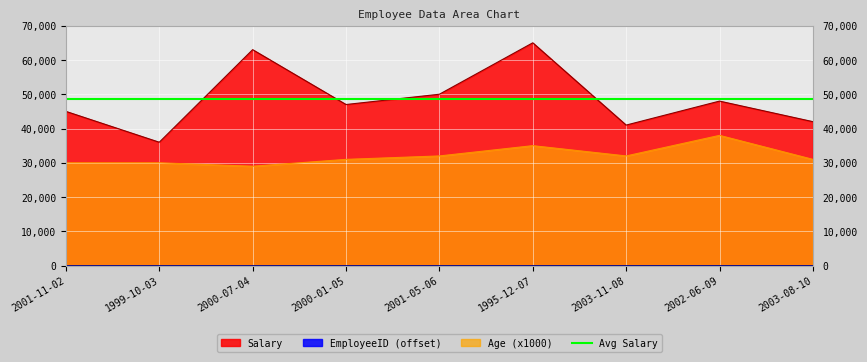

Which series has the largest range (max minus min)?

Salary